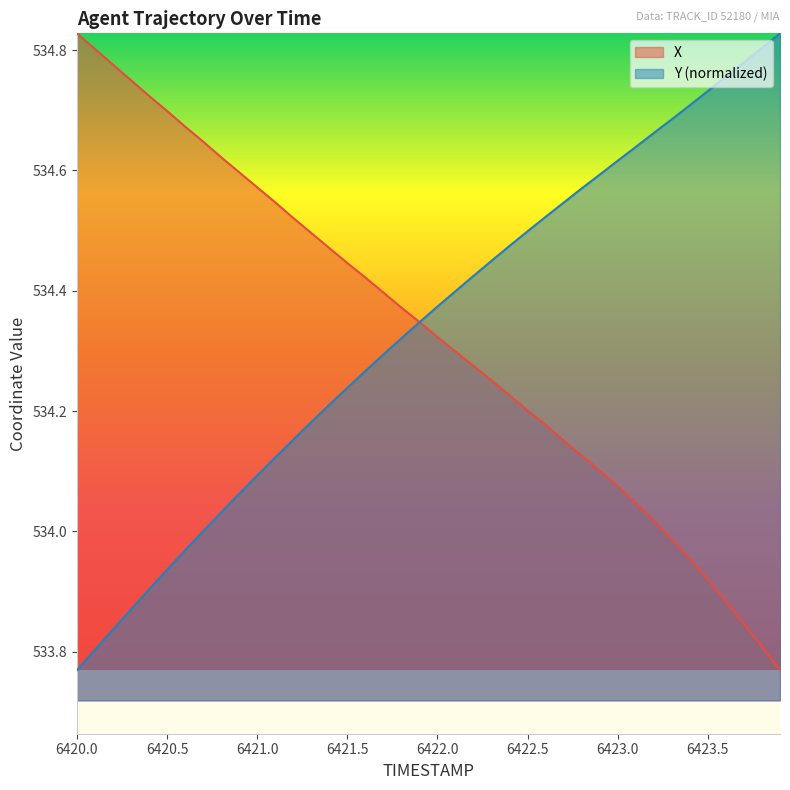

Between 6420.1 and 6421.0, which series saw the biggest shift?

Y